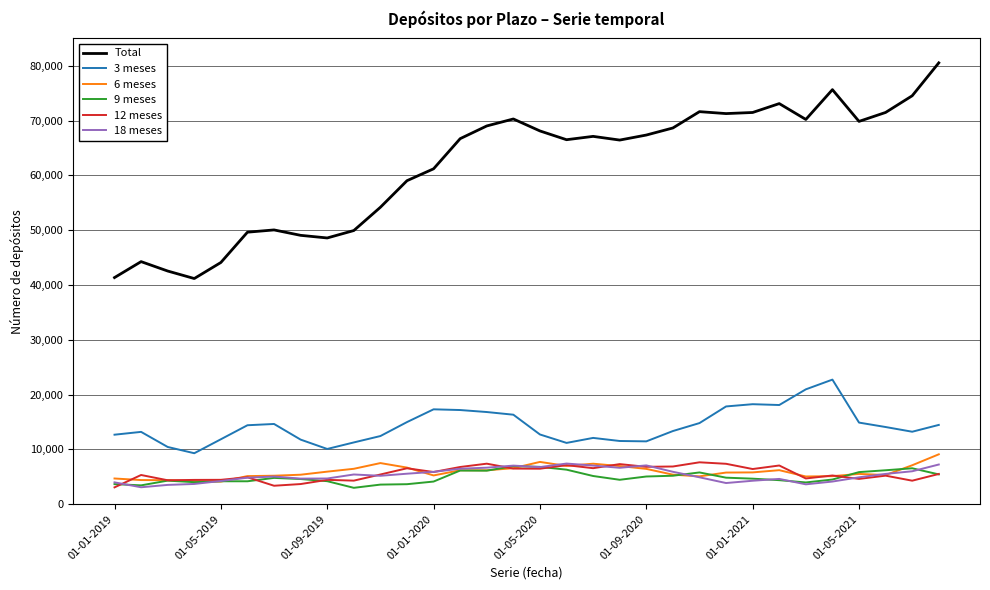

What is the maximum value shown in the chart?

80536